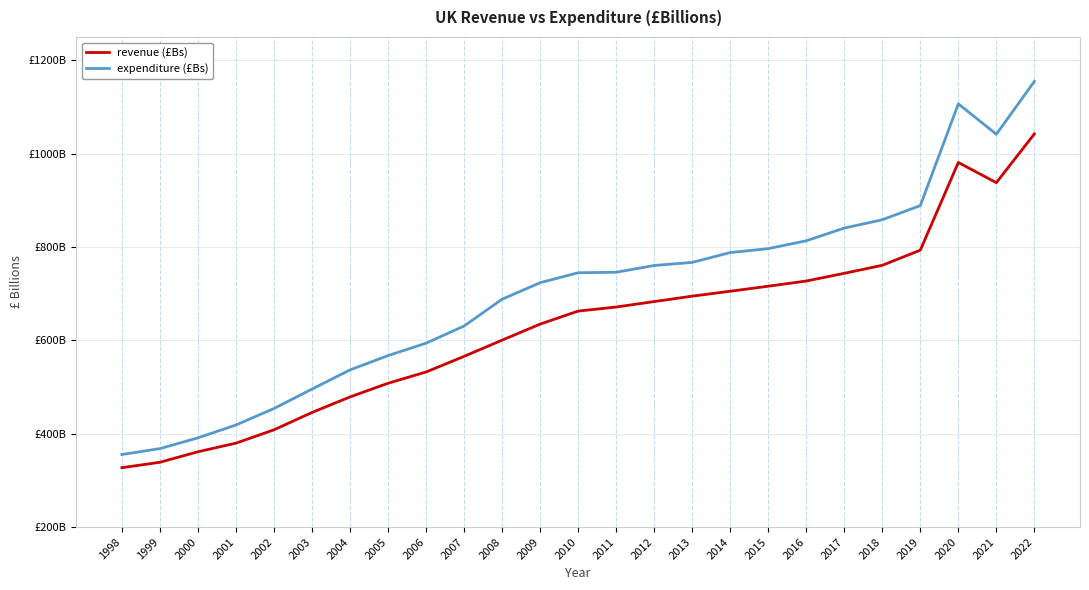

Is this an area chart (filled region under the line)?

No